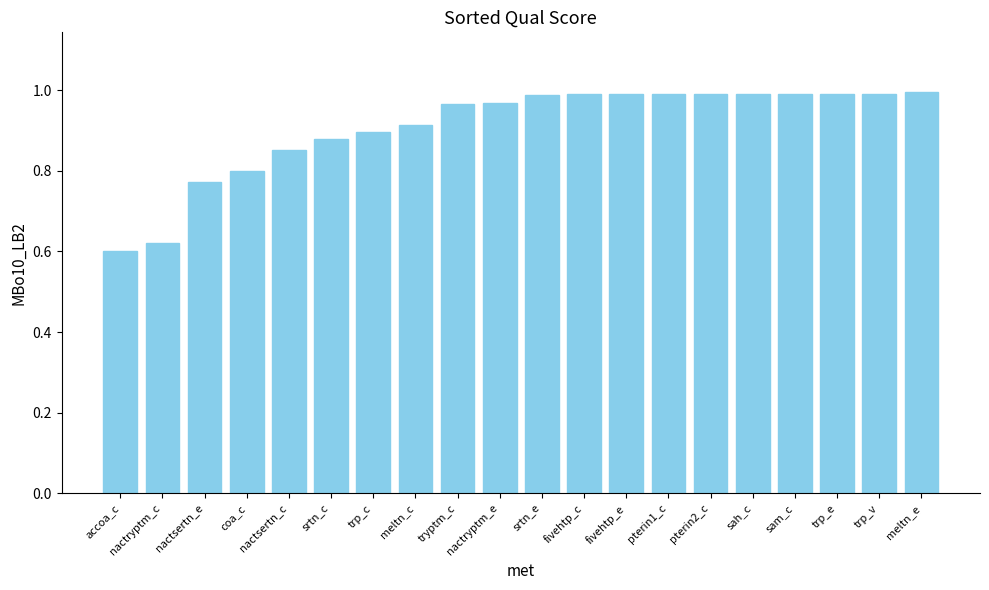

The value at fivehtp_c is 1.0. True or false?

True